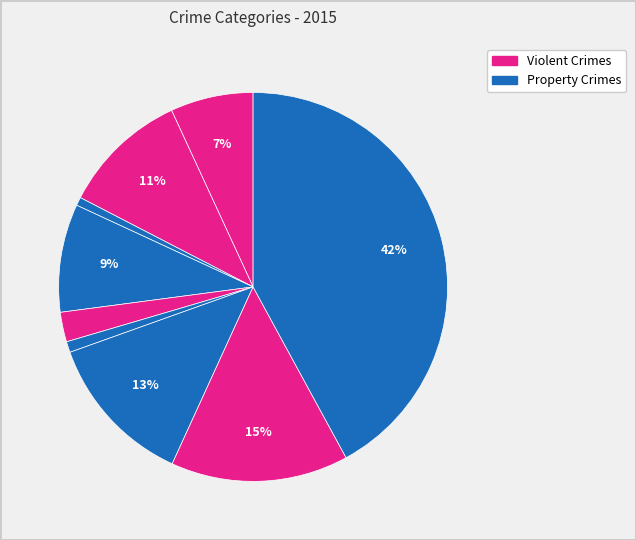

How many segments does this pie chart have?

9